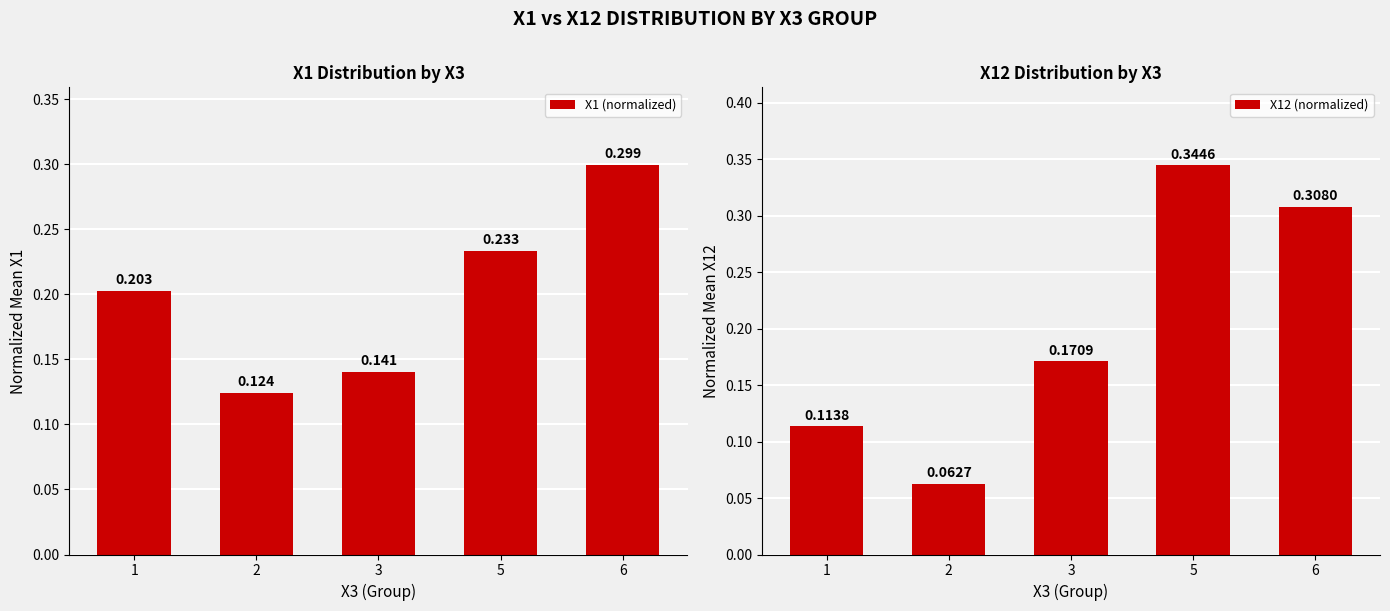

Is it true that X12 (normalized) equals 0.2 at 3?

True